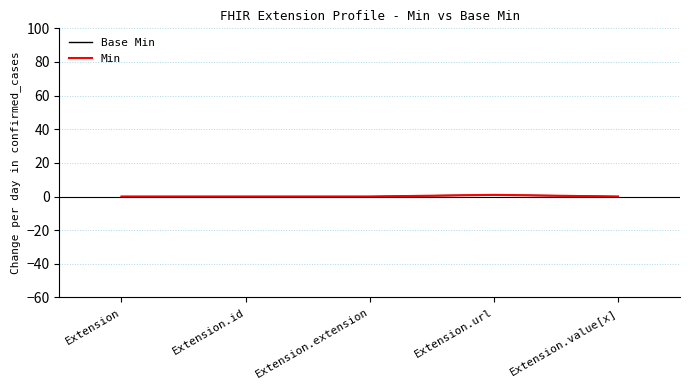

Does the chart have visible grid lines?

Yes